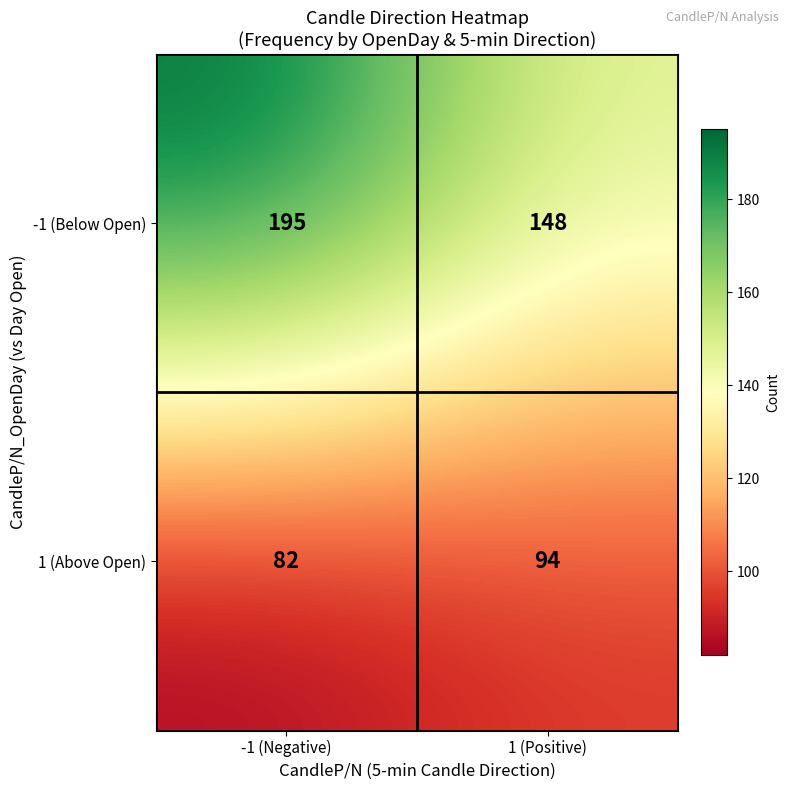

Is it true that 1 (Above Open) equals 21 at 1 (Positive)?

False